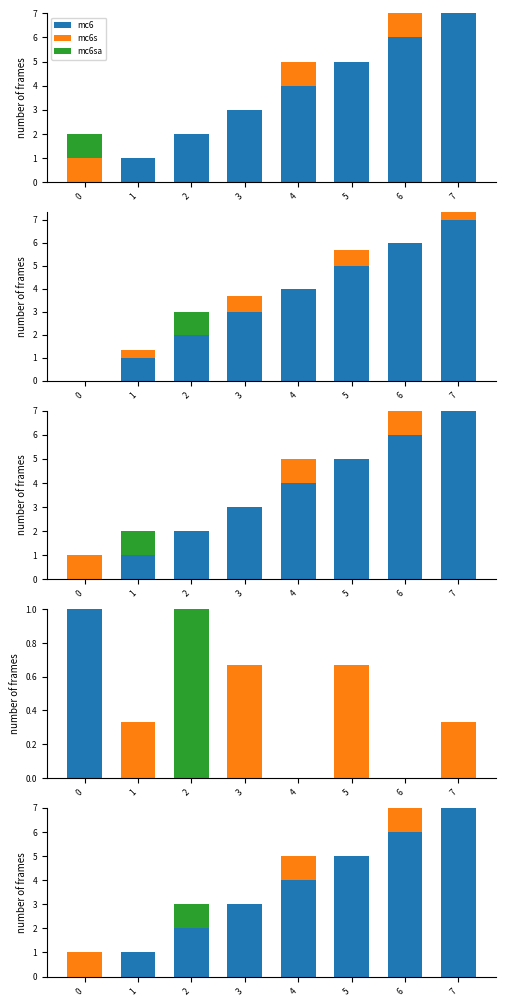

Is it true that K_iz_a_m3_s_atom equals -0.5 at 3?

False